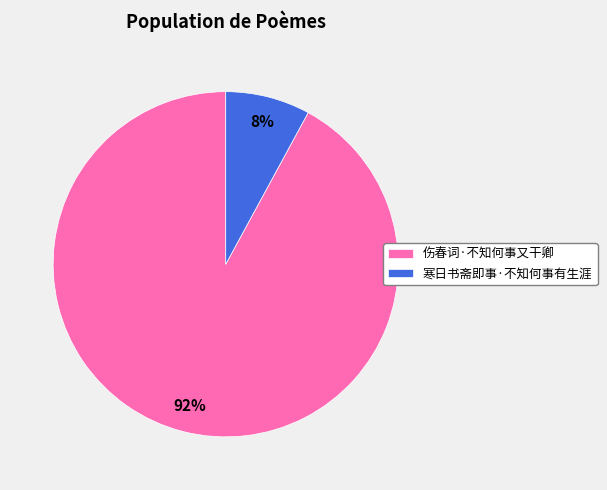

To the nearest percent, what is the combined percentage of 寒日书斋即事·不知何事有生涯 and 伤春词·不知何事又干卿?

100%